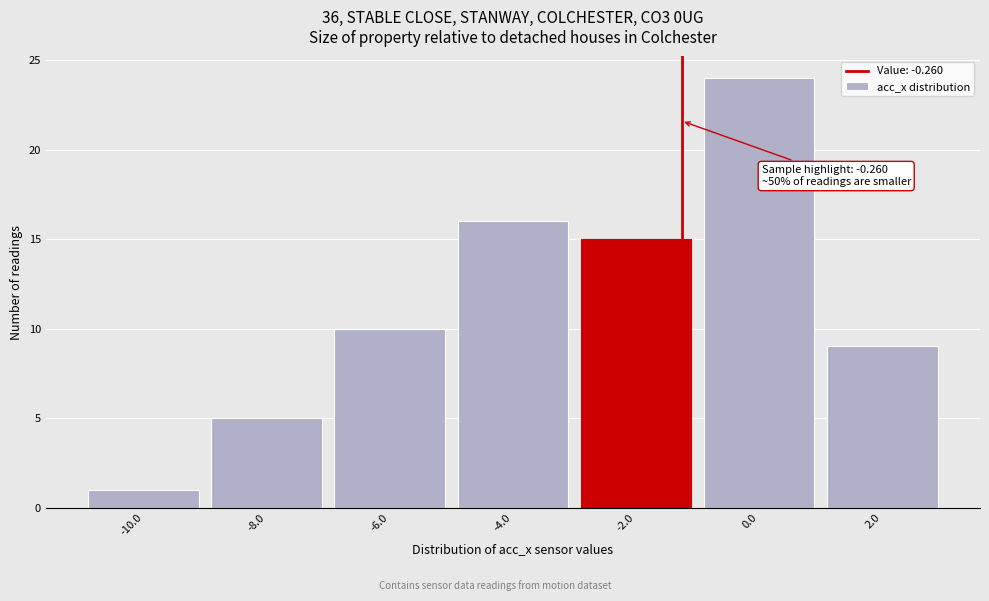

Reading right to left, transcribe all the data shown in this chart.

2.0=9	0.0=24	-2.0=15	-4.0=16	-6.0=10	-8.0=5	-10.0=1